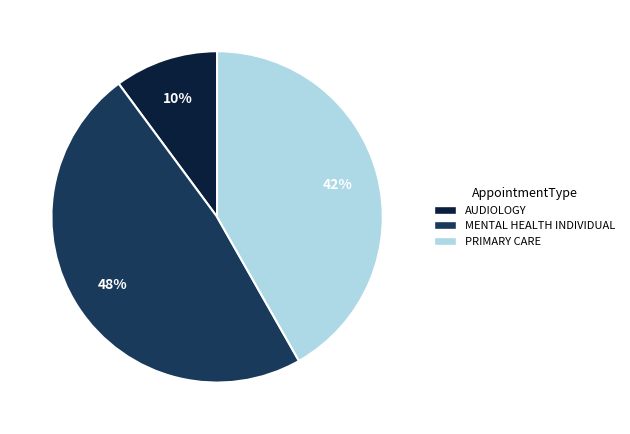

The PRIMARY CARE slice represents 57% of the pie. True or false?

False